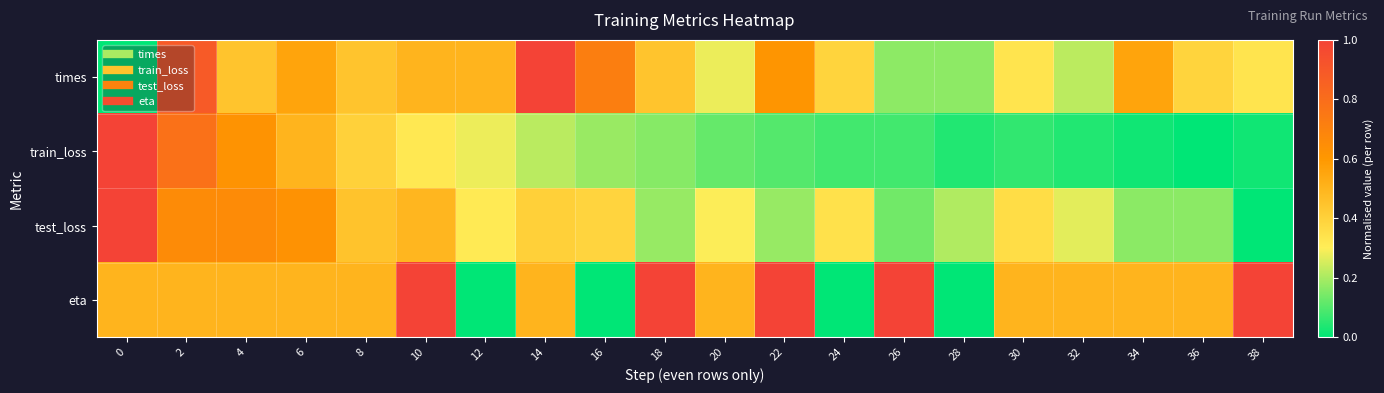

Between 20 and 22, which series saw the biggest shift?

eta